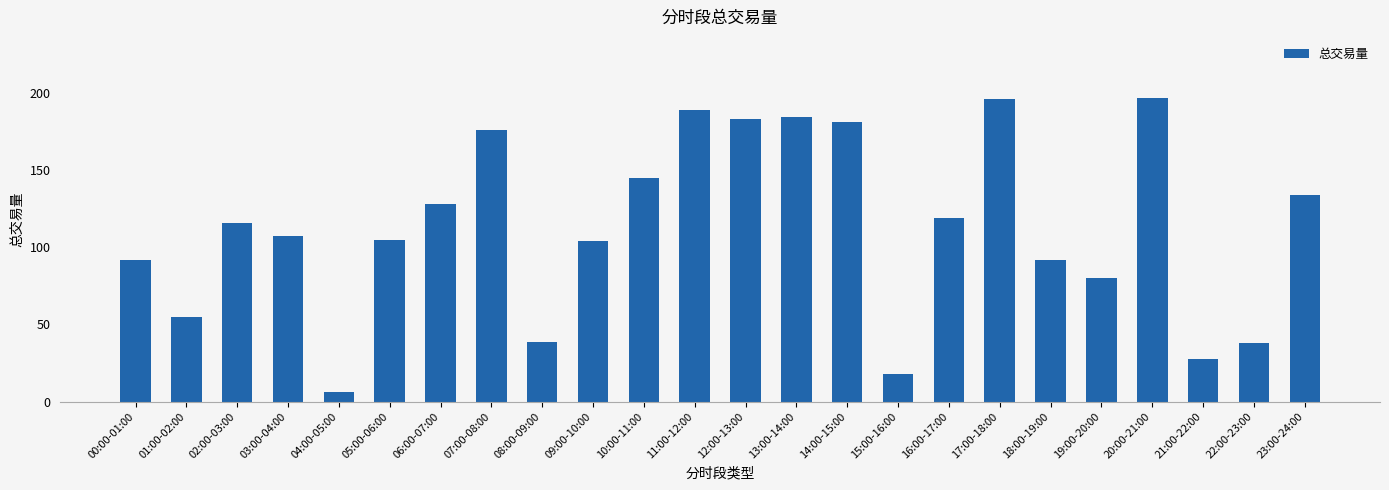

What is the label of the 9th bar from the right?

15:00-16:00